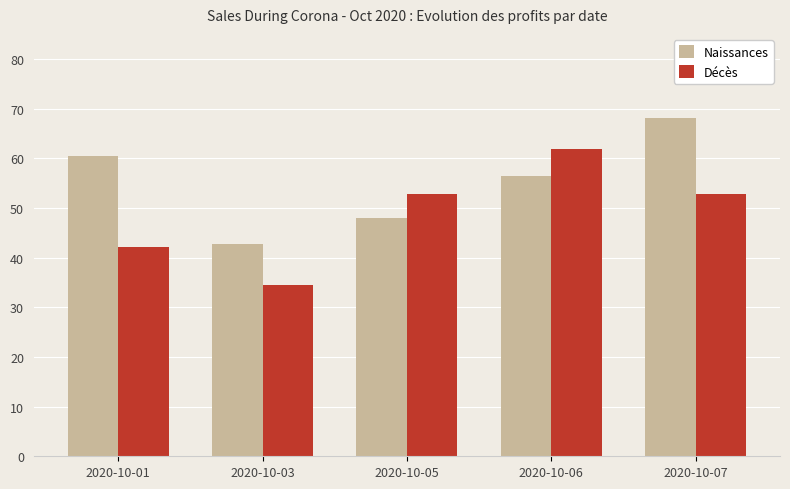

List the labels in order of Naissances value, largest first.

2020-10-07, 2020-10-01, 2020-10-06, 2020-10-05, 2020-10-03